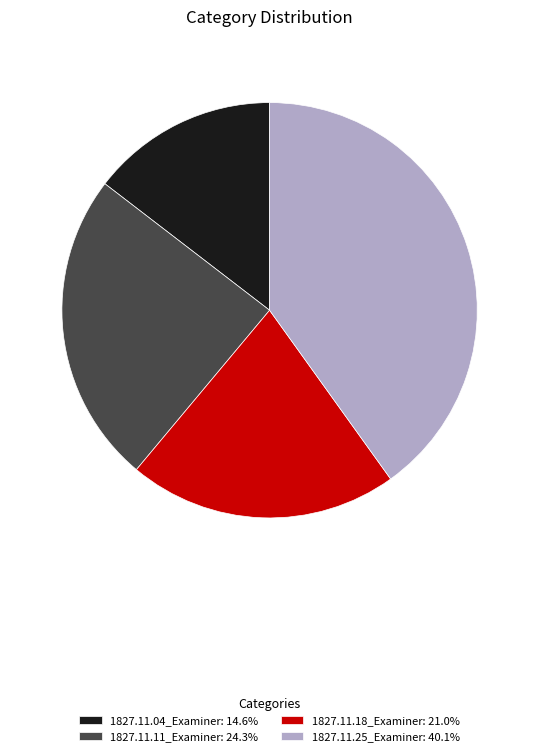

Does 1827.11.25_Examiner: 40.1% account for over 50% of the chart?

No